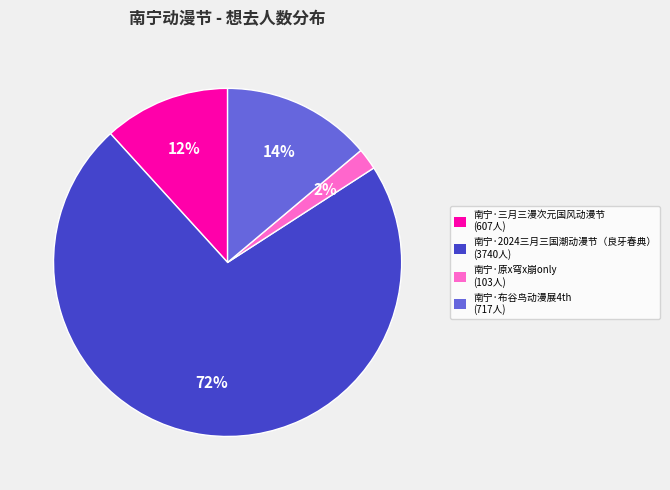

Rank the categories by value from highest to lowest.

南宁·2024三月三国潮动漫节（良牙春典）, 南宁·布谷鸟动漫展4th, 南宁·三月三漫次元国风动漫节, 南宁·原x穹x崩only